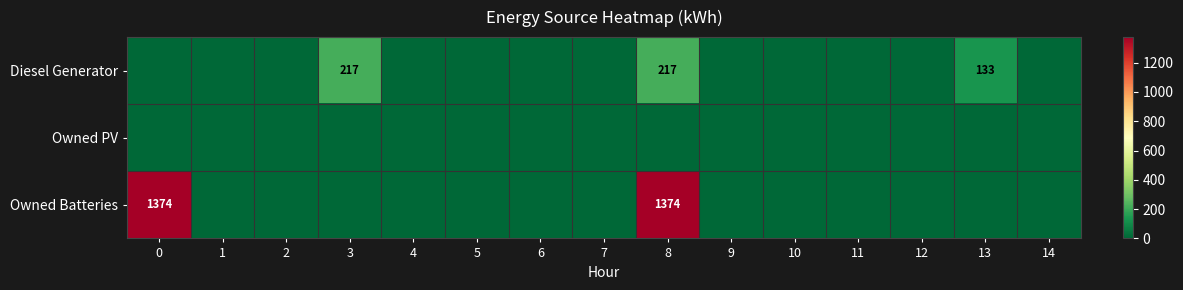

True or false: Diesel Generator has a value of 68 at 8.

False